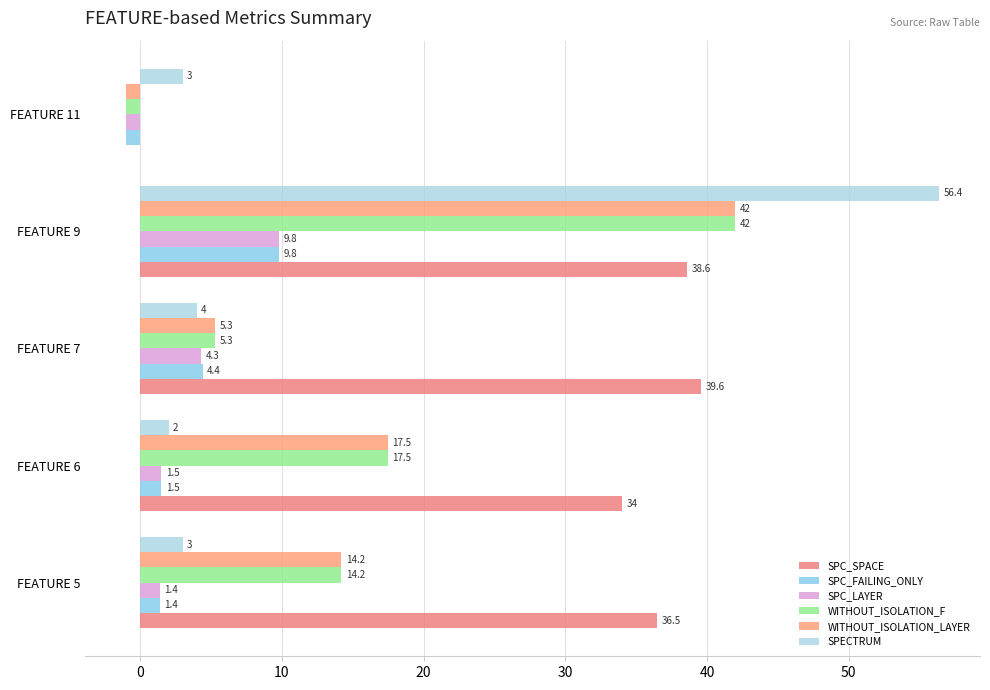

What is the highest value of the WITHOUT_ISOLATION_F series?

42.0